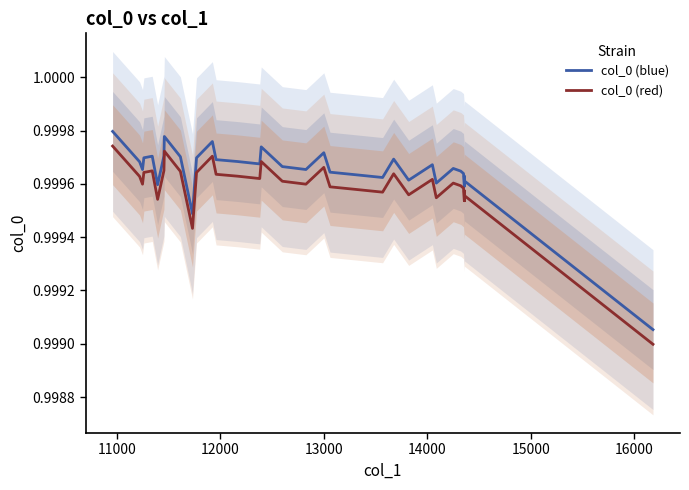

Count the col_0 (red) values in the range 0 to 1.

40